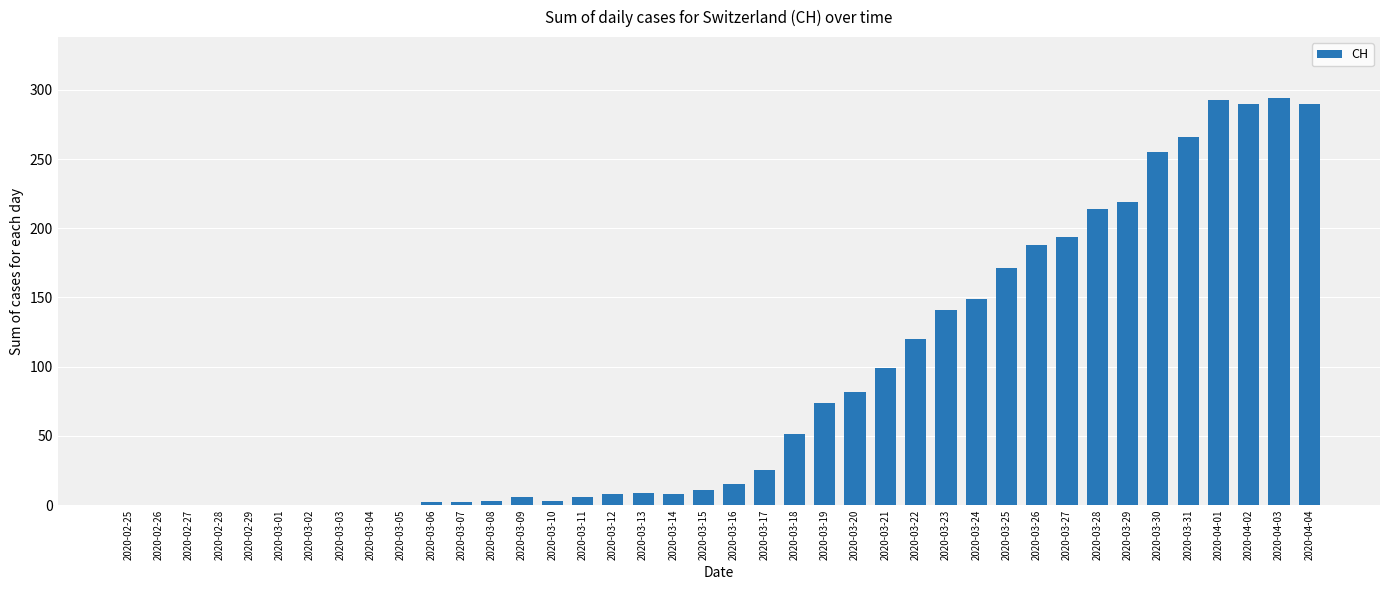

What is the greatest value displayed?

294